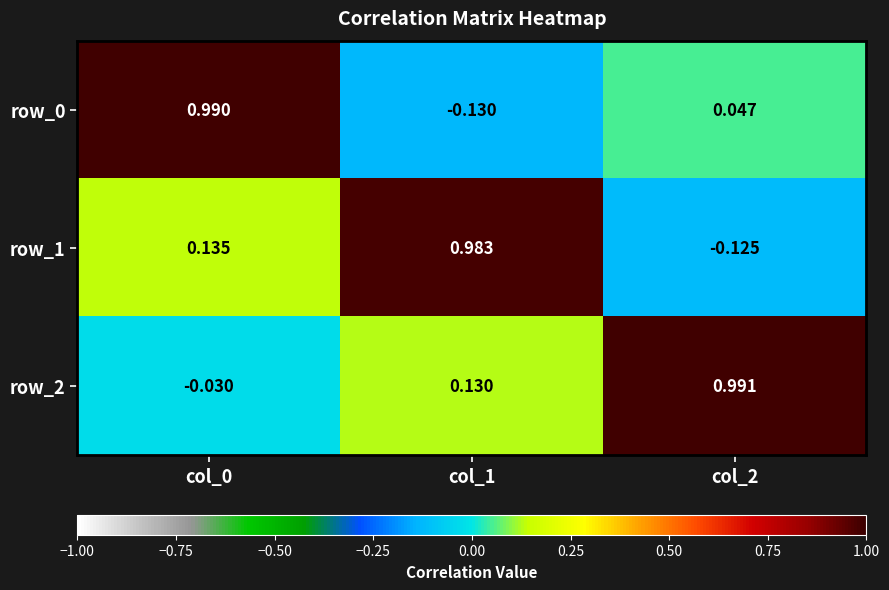

Is the value of row_1 at col_2 greater than the value of row_2 at col_0?

No